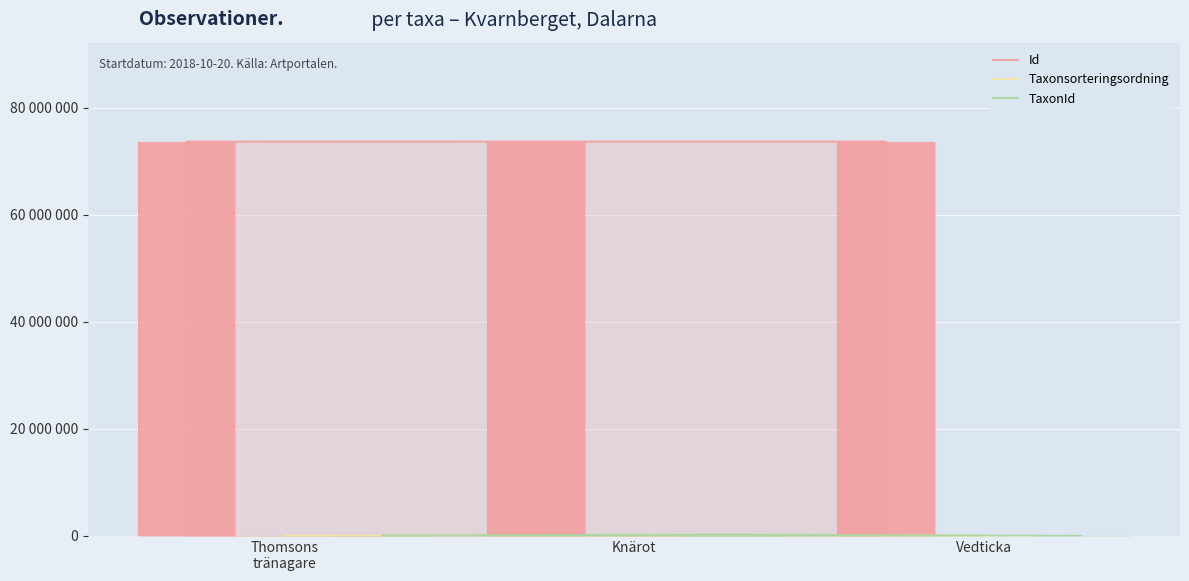

How many data points in Taxonsorteringsordning (linje) are above 89356?

1